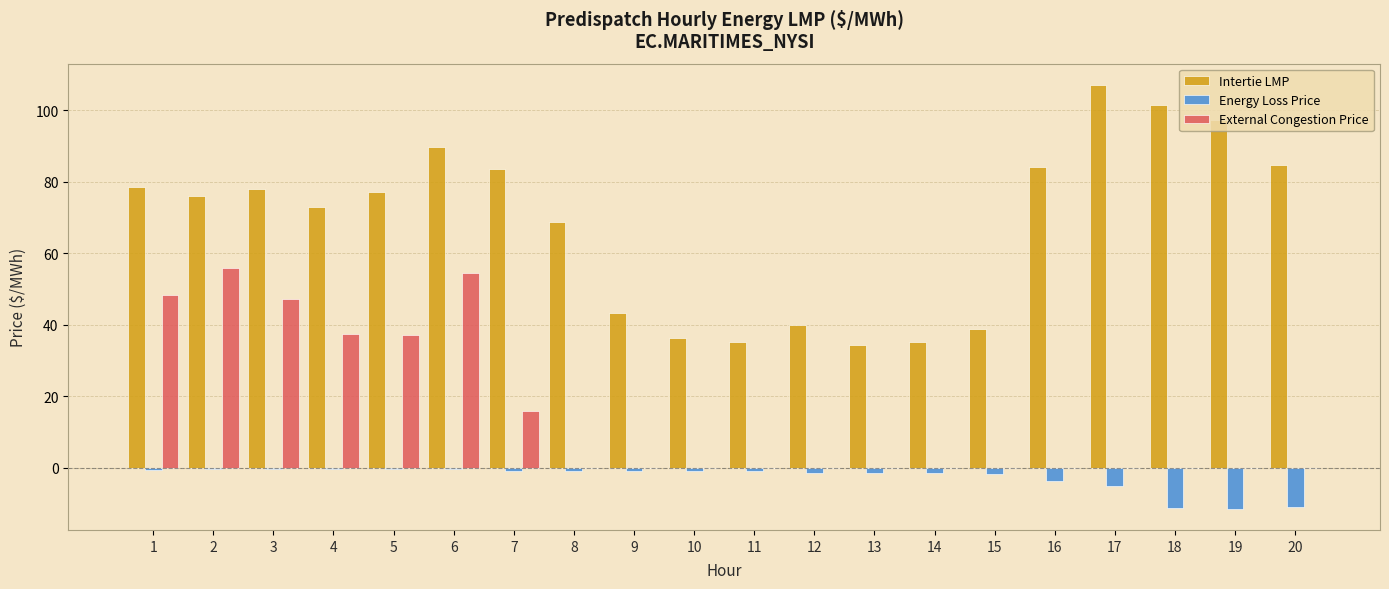

Count the number of categories in the chart.

20